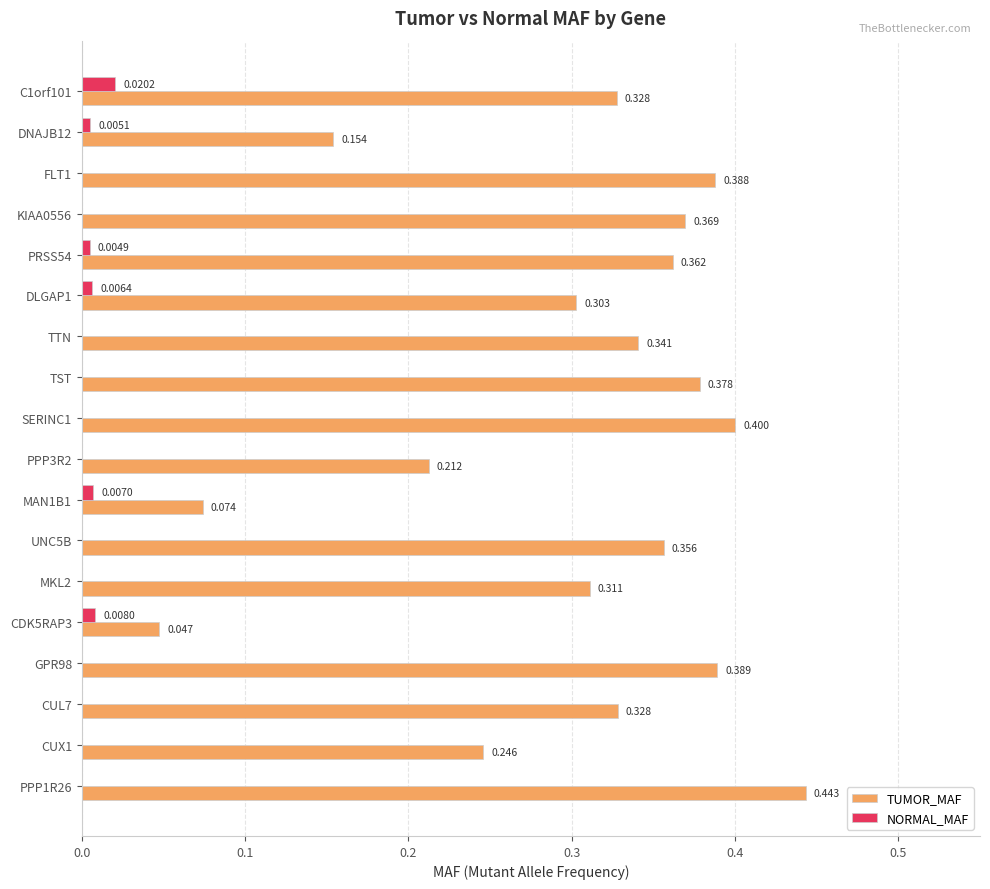

Which series has the largest total across all categories?

TUMOR_MAF